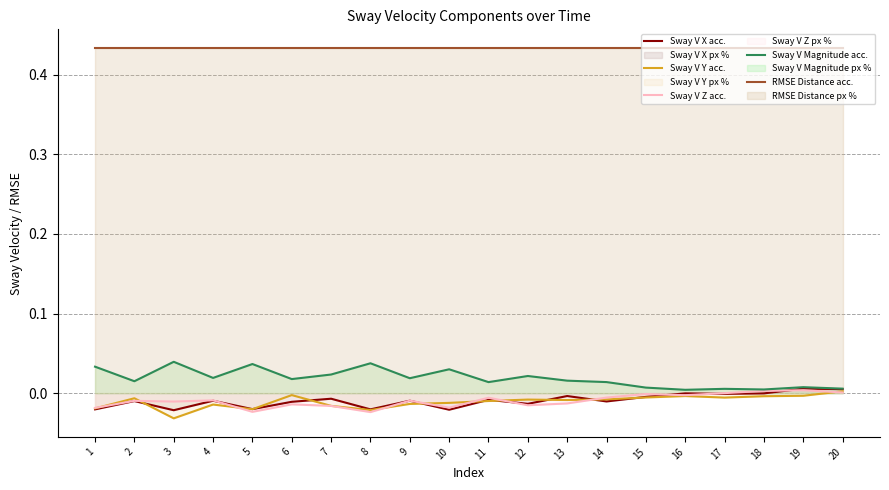

Does the chart display data point markers on the line(s)?

No